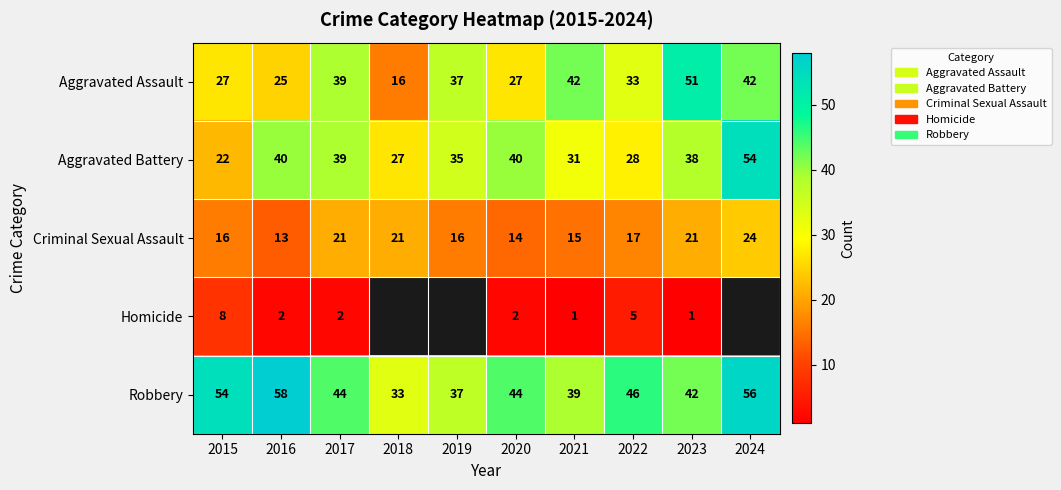

Rank the series at 2015 from lowest to highest value.

Homicide, Criminal Sexual Assault, Aggravated Battery, Aggravated Assault, Robbery